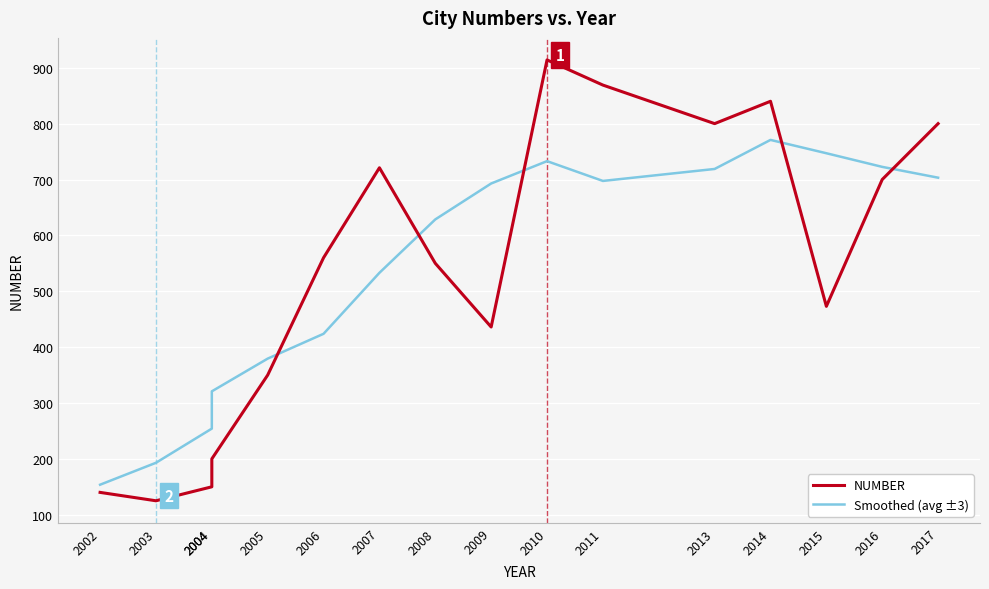

What is the sum of all NUMBER values?

8628.0